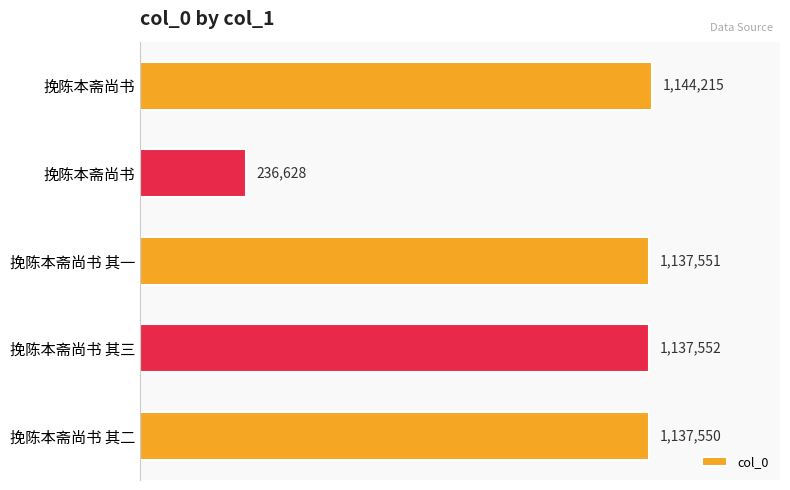

What is the smallest value displayed?

236628